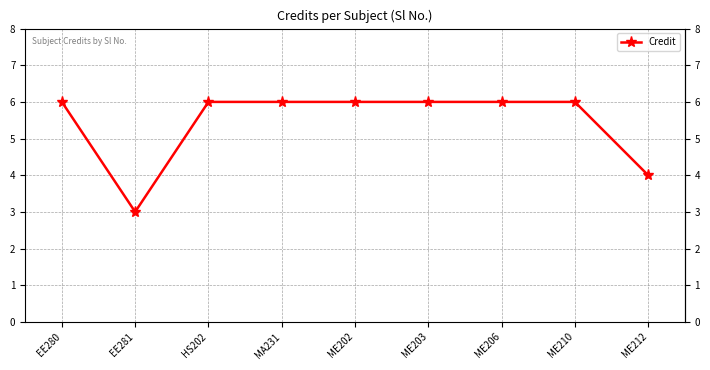

Reading right to left, what are all the values shown in this chart?

4	6	6	6	6	6	6	3	6